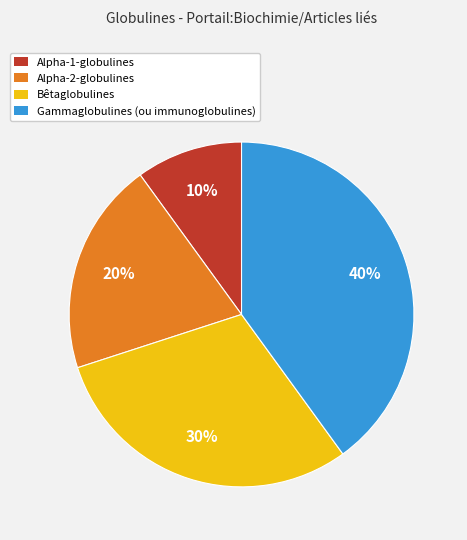

To the nearest percent, what is the average slice percentage?

25%